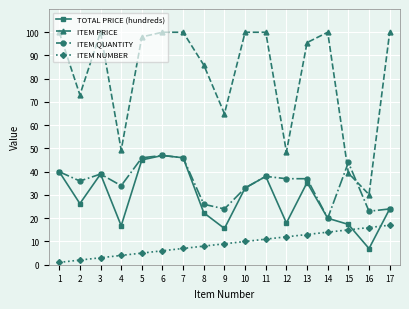

What is the difference between the second highest and second lowest values in the ITEM PRICE series?

60.6